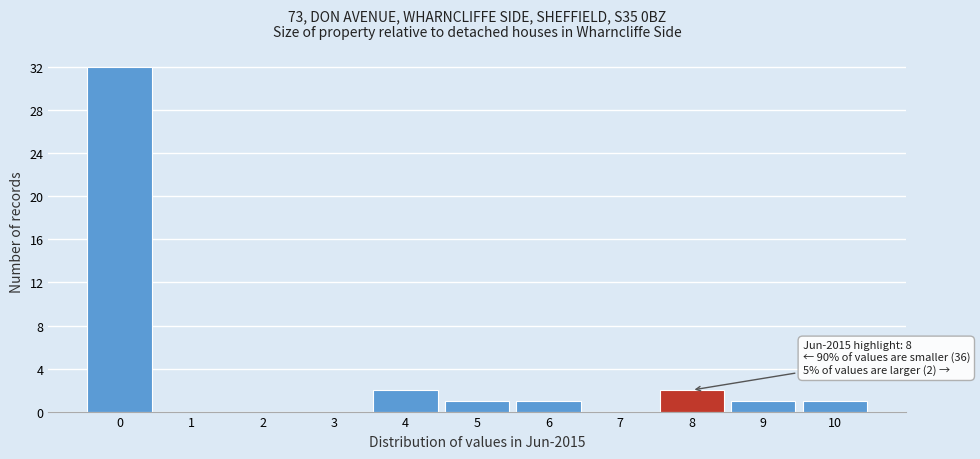

Reading right to left, extract all data points from this chart.

10=1	9=1	8=2	7=0	6=1	5=1	4=2	3=0	2=0	1=0	0=32